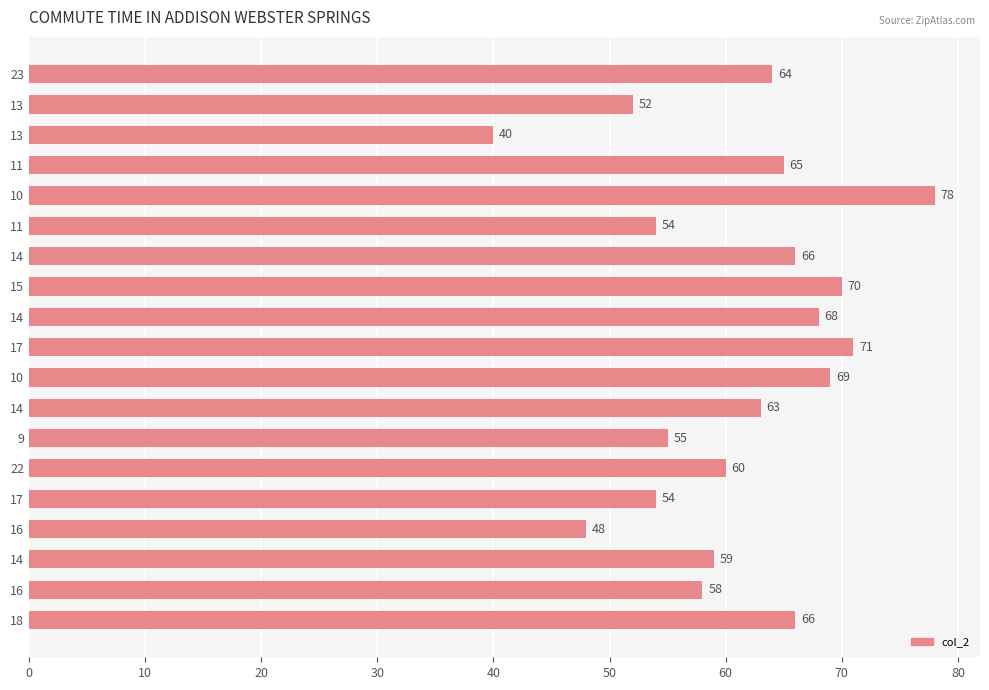

How many bars are there in total?

19